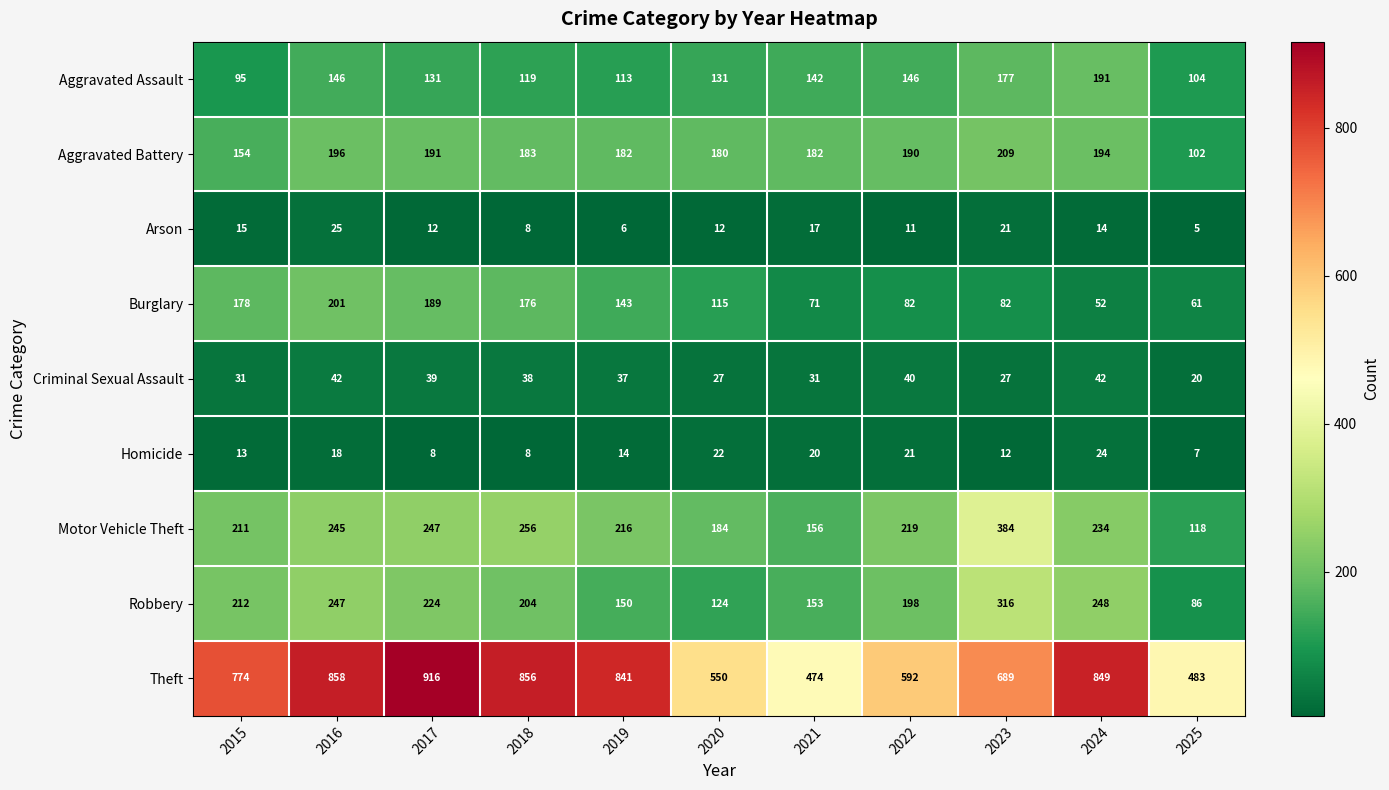

Rank the series at 2025 from lowest to highest value.

Arson, Homicide, Criminal Sexual Assault, Burglary, Robbery, Aggravated Battery, Aggravated Assault, Motor Vehicle Theft, Theft